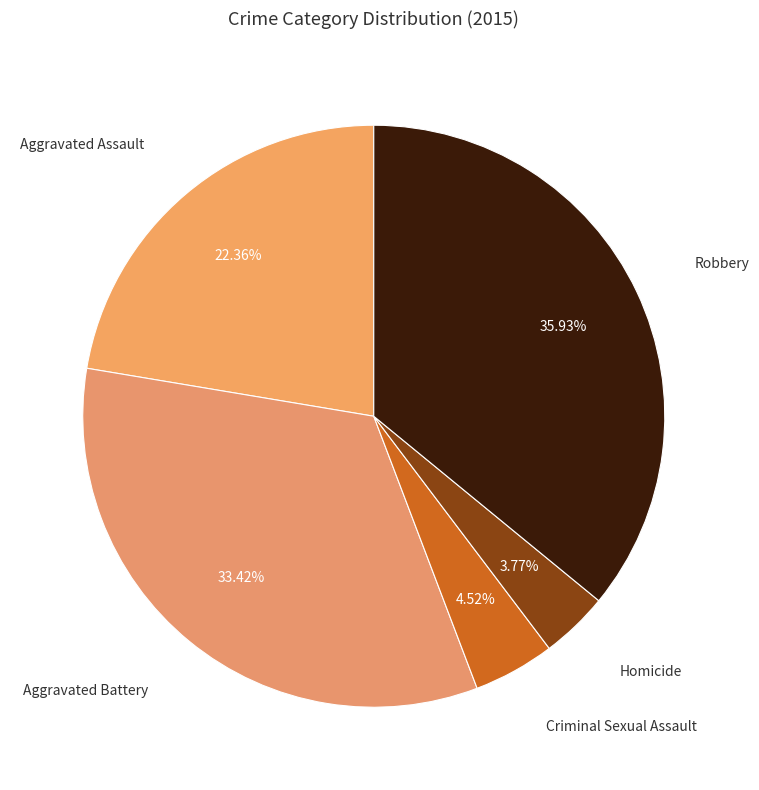

What is the smallest slice in the pie chart?

Homicide